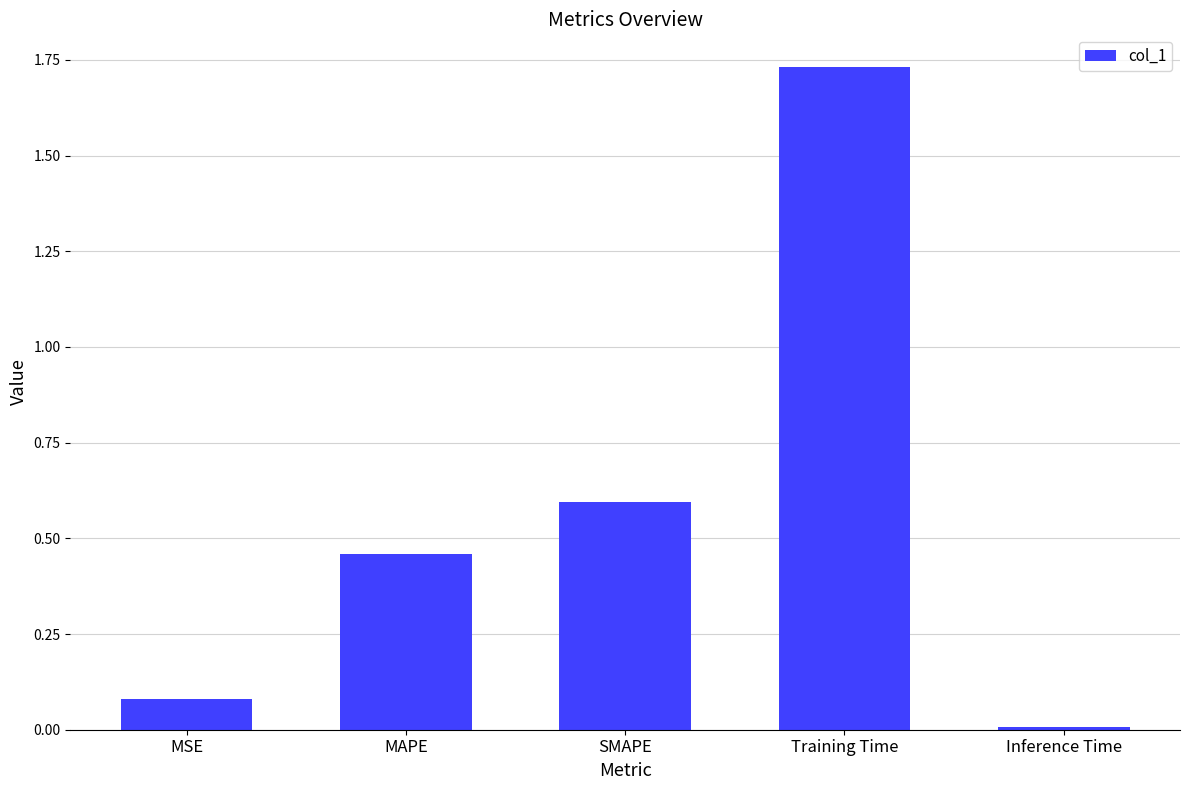

The chart shows a value of 0.0 at Inference Time. True or false?

True